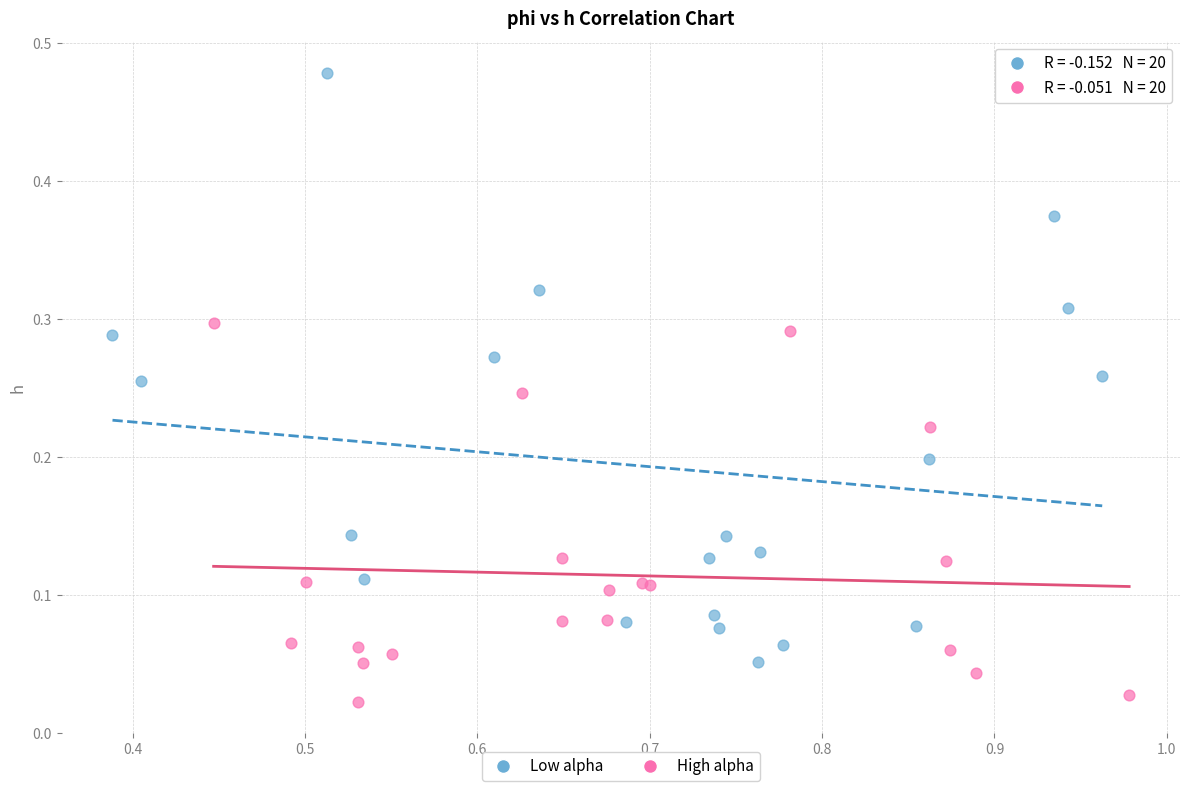

Which series reaches the minimum Y coordinate?

High alpha